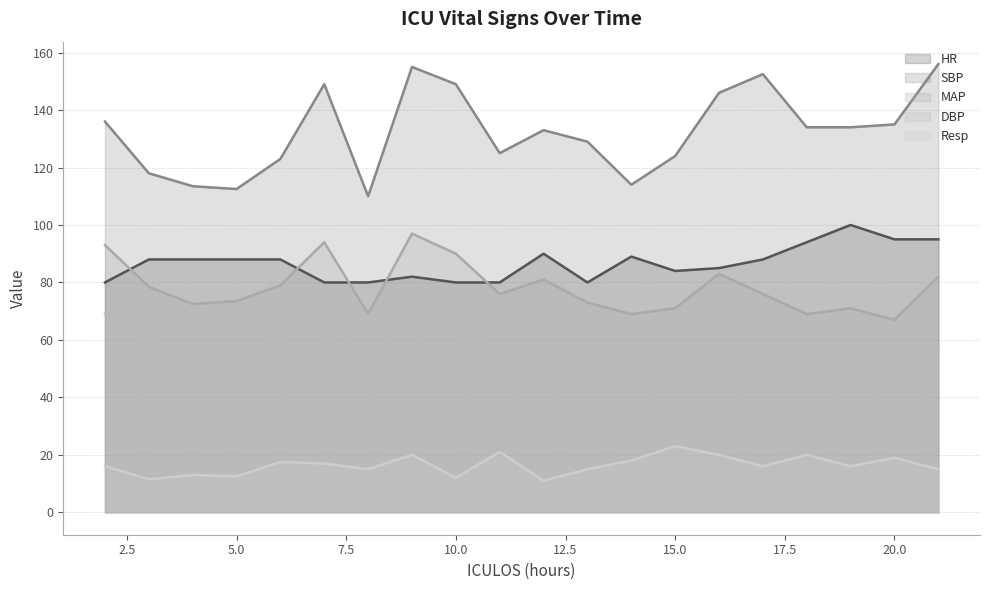

What is the maximum value for SBP?

156.0